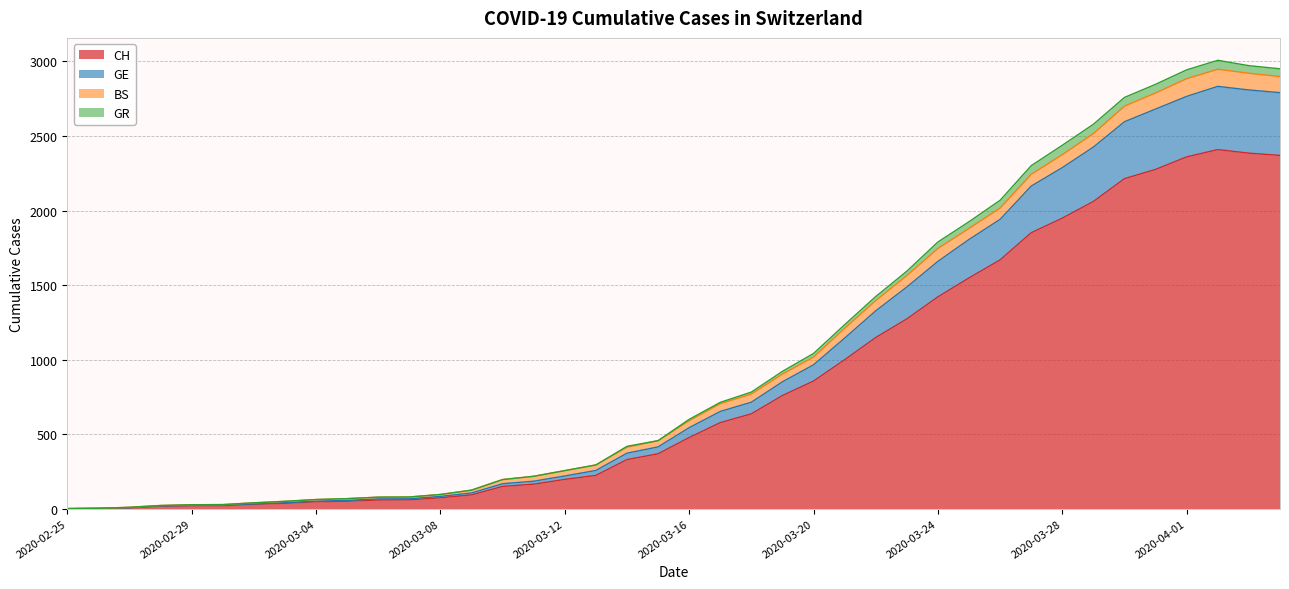

What is the maximum value for CH?

2409